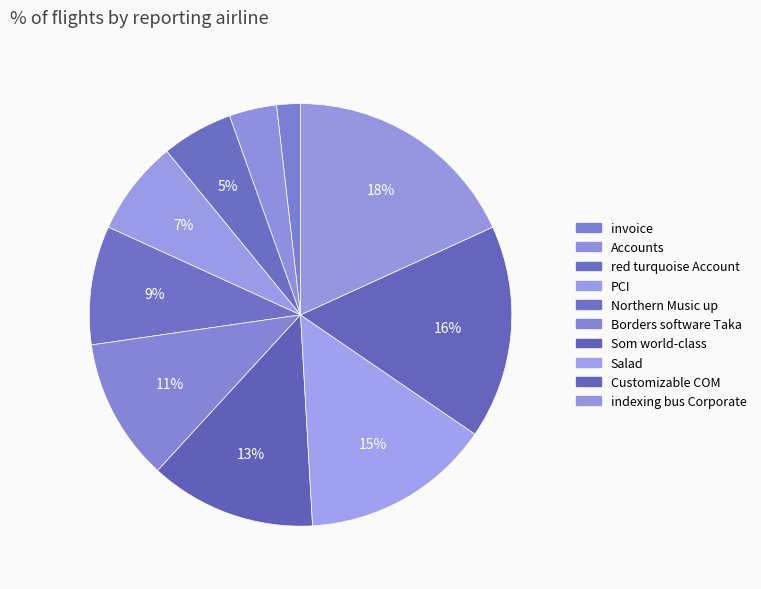

Count the number of slices in the pie.

10